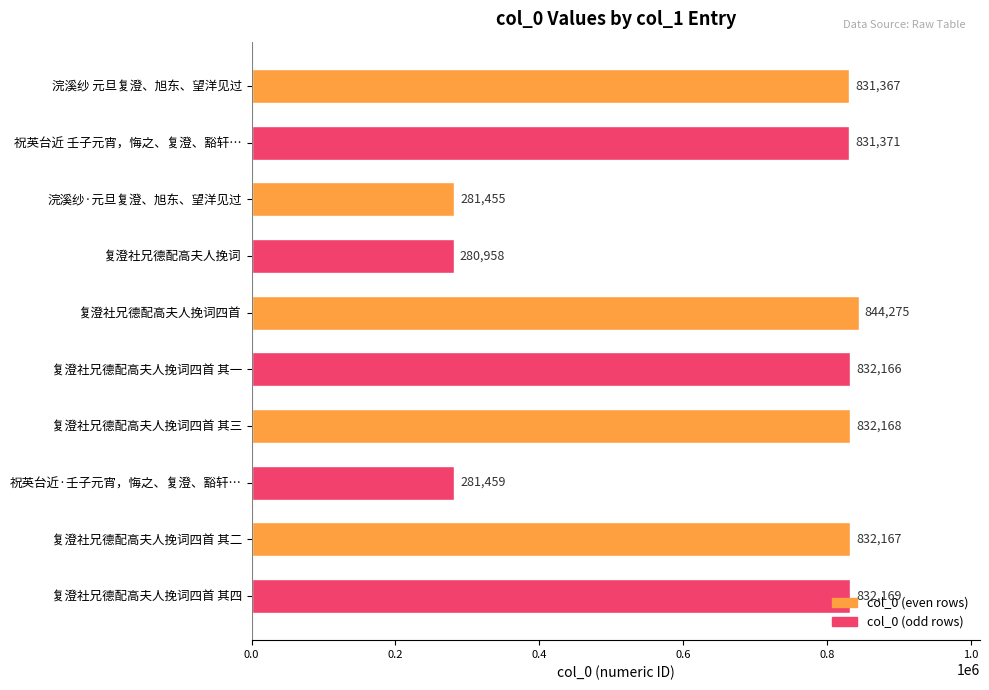

Where is the data nearest to the value 562616?

浣溪纱 元旦复澄、旭东、望洋见过